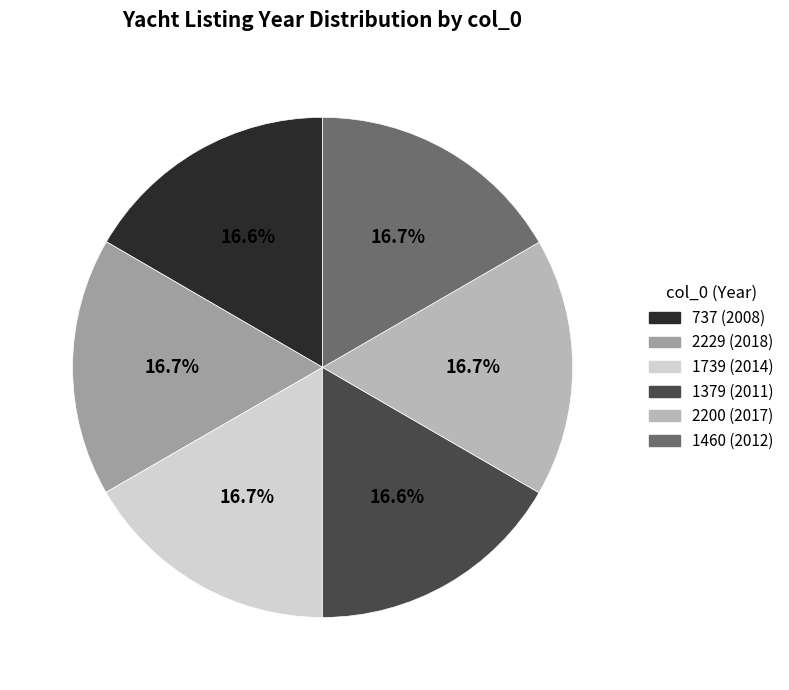

To the nearest percent, what percentage of the pie is 1379?

17%